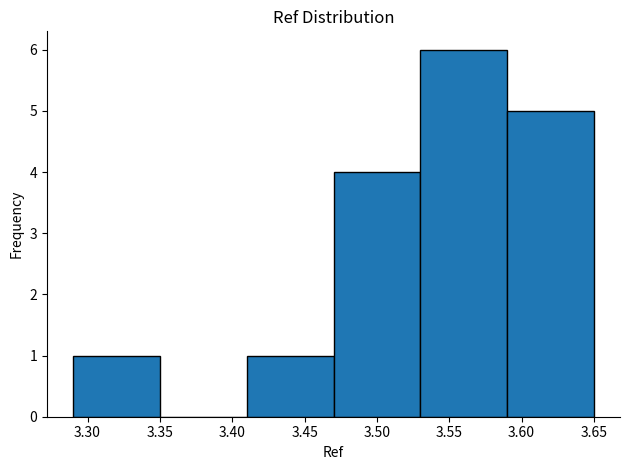

Reading left to right, transcribe this chart: for each bar, give the range it covers on the x-axis and its height. The values are not printed on the chart, so give them approximately, as read against the axis.

3.29 to 3.35: 1
3.35 to 3.41: 0
3.41 to 3.47: 1
3.47 to 3.53: 4
3.53 to 3.59: 6
3.59 to 3.65: 5